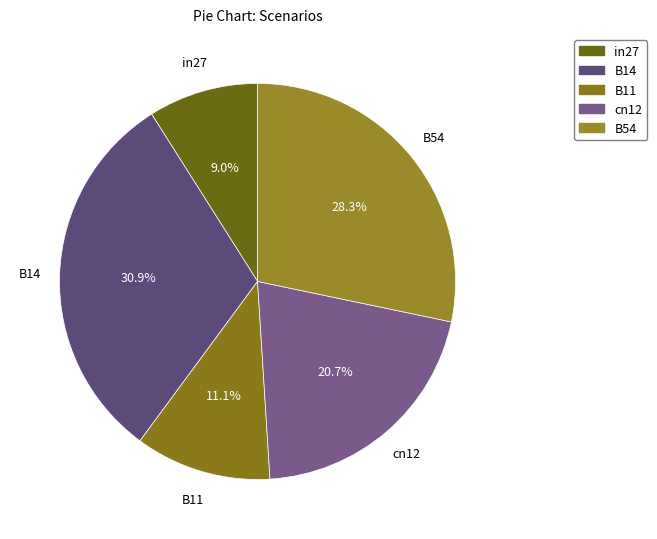

Is it true that in27 is 1% of the pie?

False